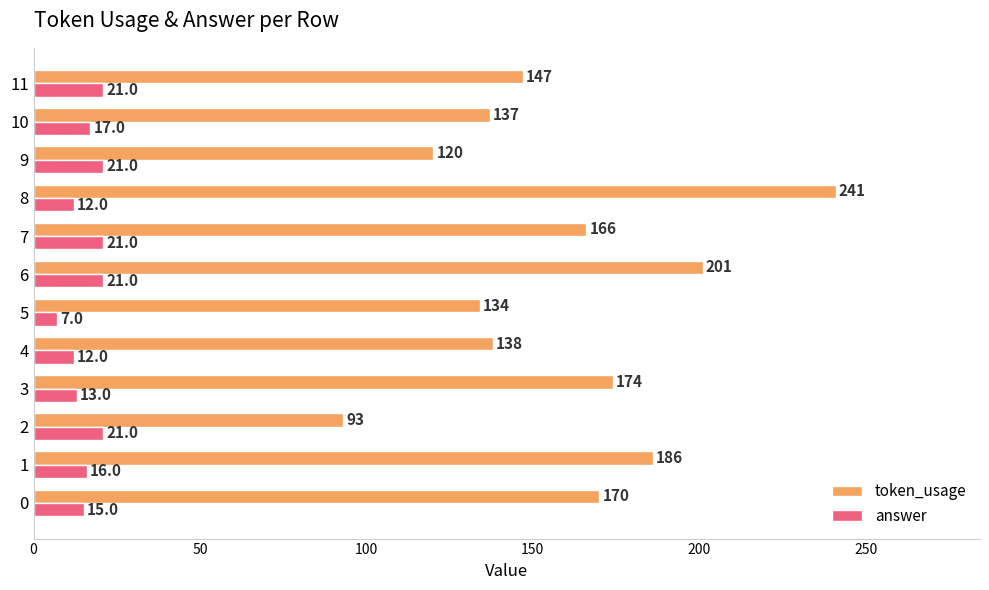

How many categories are shown in the chart?

12